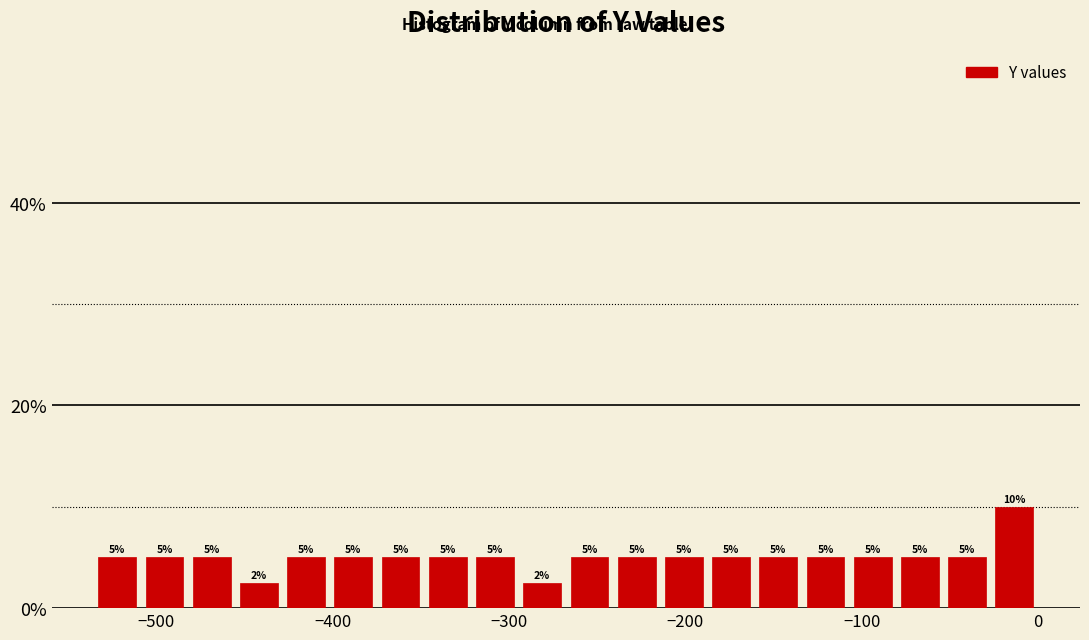

Around what value on the x-axis is the tallest bar? Give the approximate position of its centre, as read against the axis.

-10